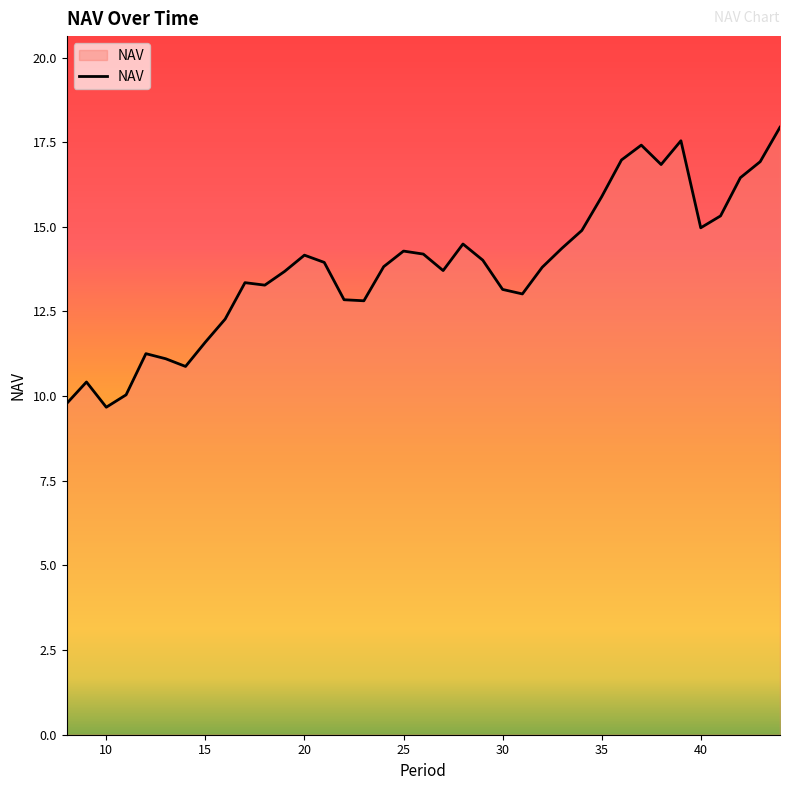

What is the minimum value shown in the chart?

9.7